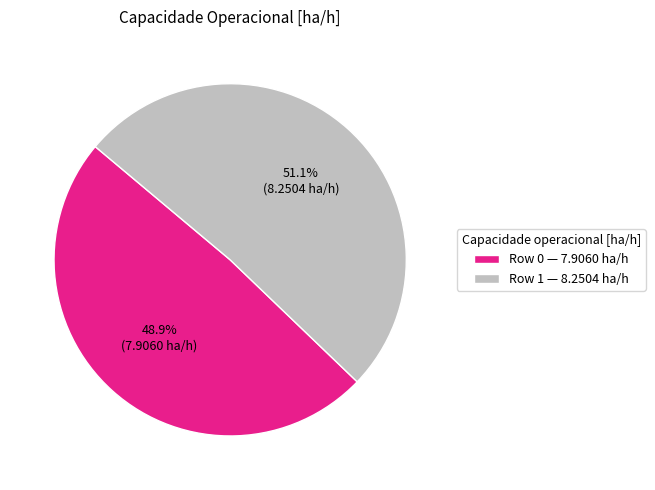

Is there a majority slice in this chart?

Yes